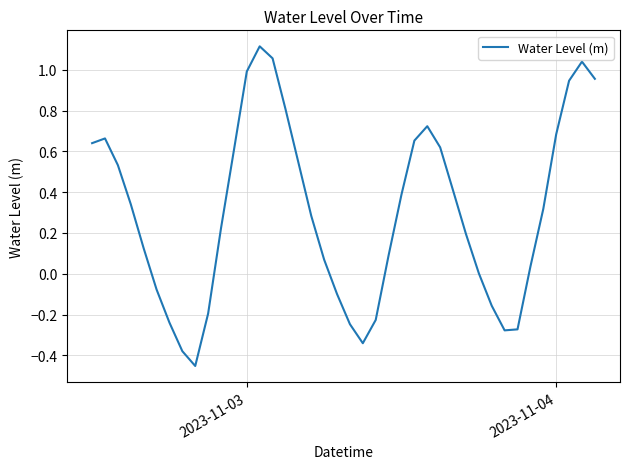

How many lines are shown in the chart?

1